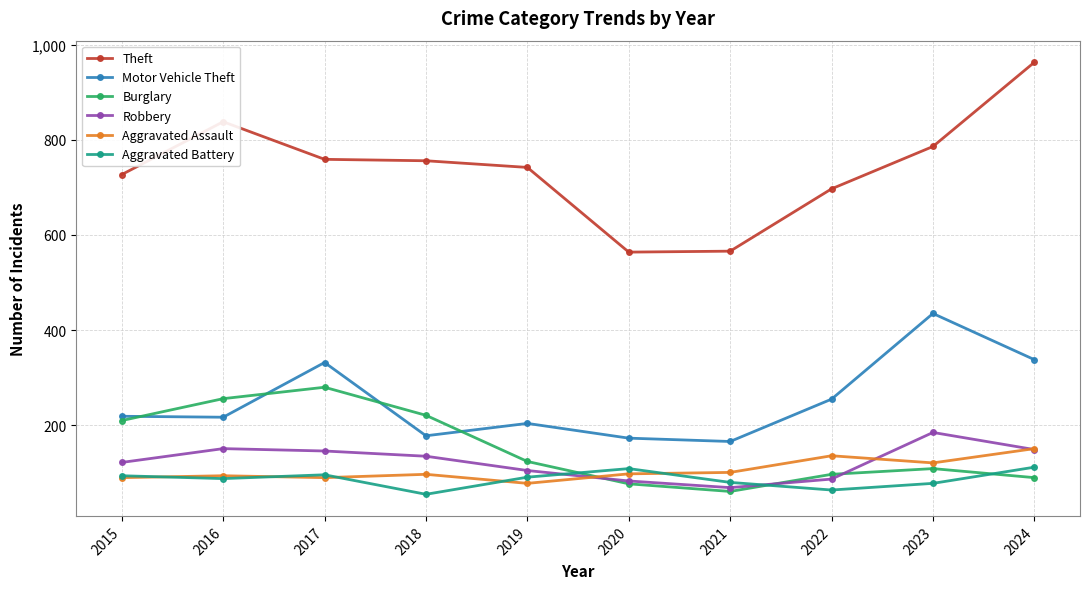

True or false: Theft has more than 0 interior local peaks.

True